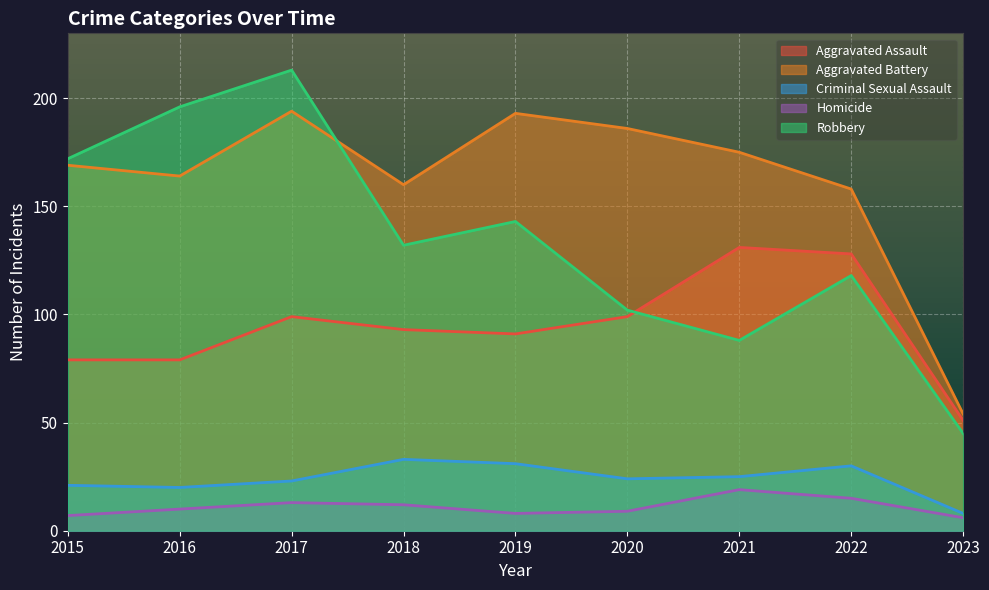

What is the value of the Aggravated Assault point at the 3rd from the left?

99